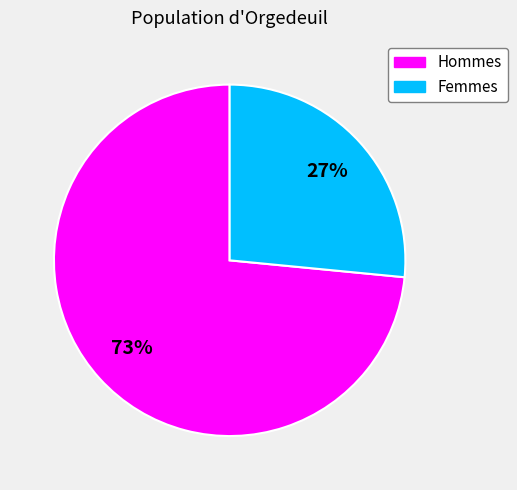

Is there a majority slice in this chart?

Yes